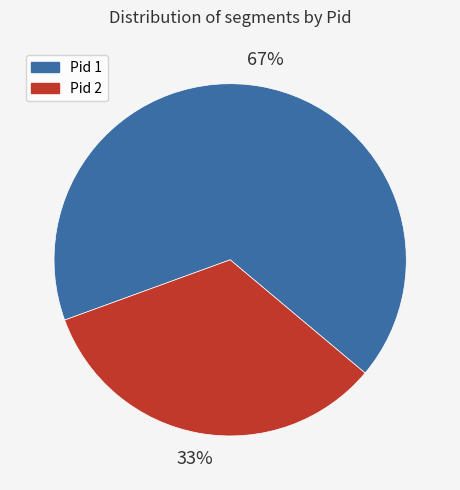

To the nearest percent, what portion does Pid 2 represent?

33%